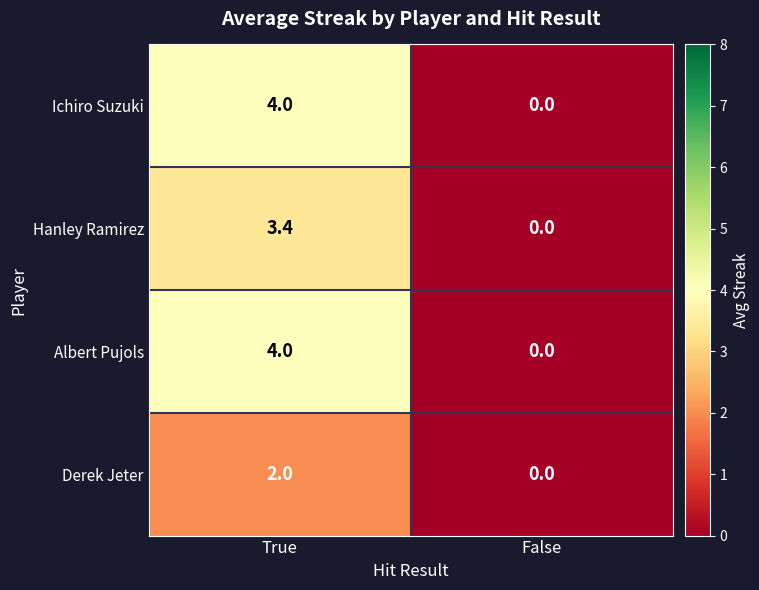

At which category does the chart reach its minimum across all series?

False